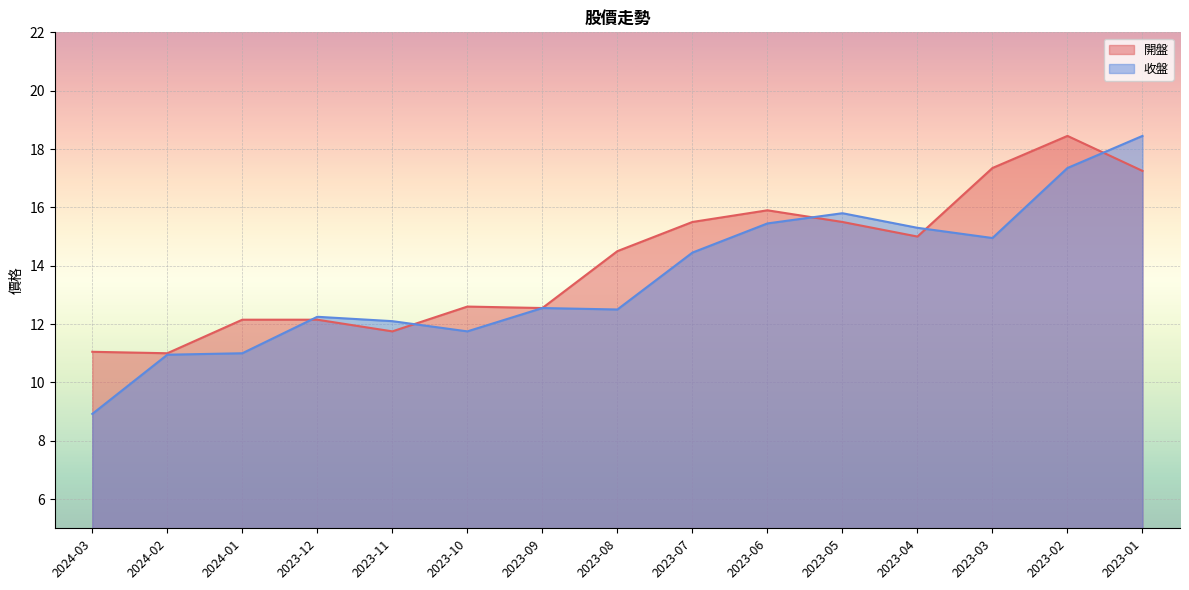

How many lines are shown in the chart?

2